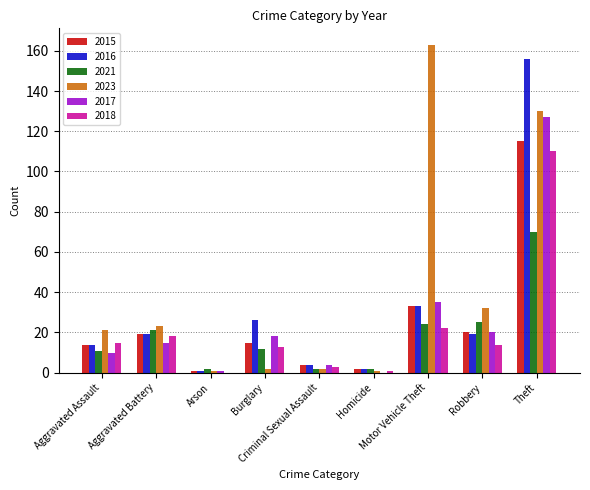

What is the sum of all 2021 values?

169